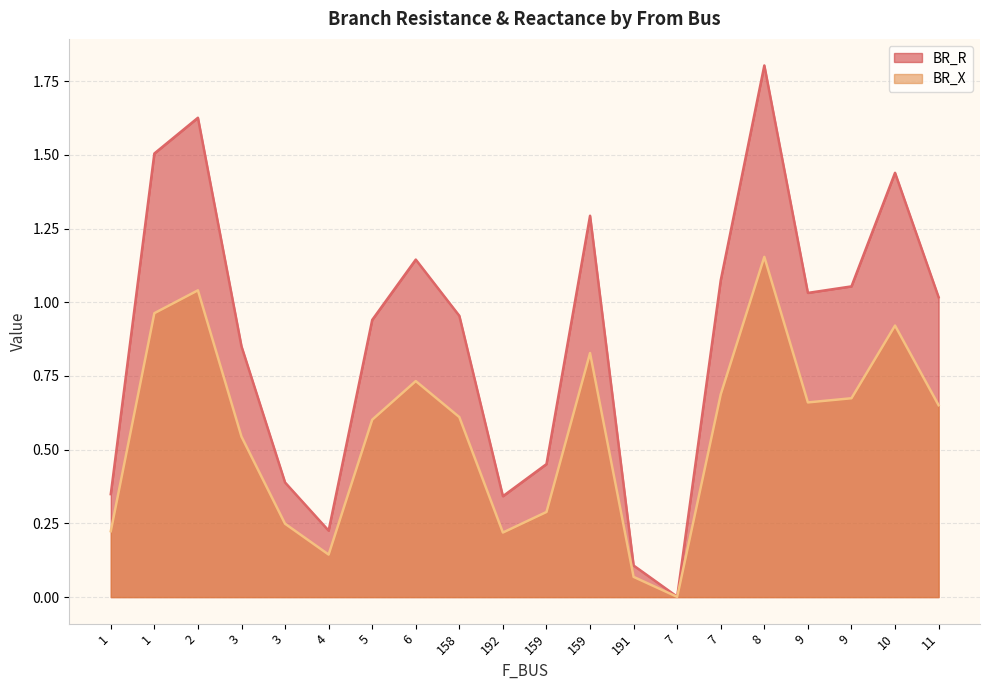

True or false: BR_R and BR_X intersect in this chart.

False